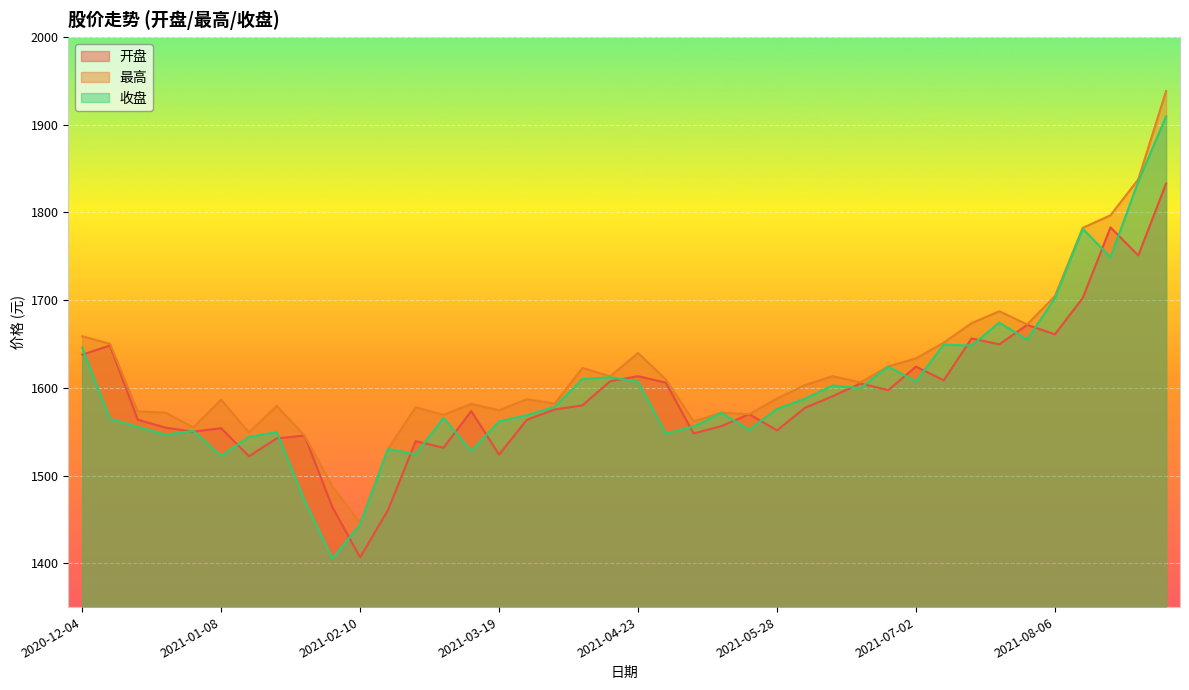

At which label is 收盘 closest to 1657?

2021-07-30